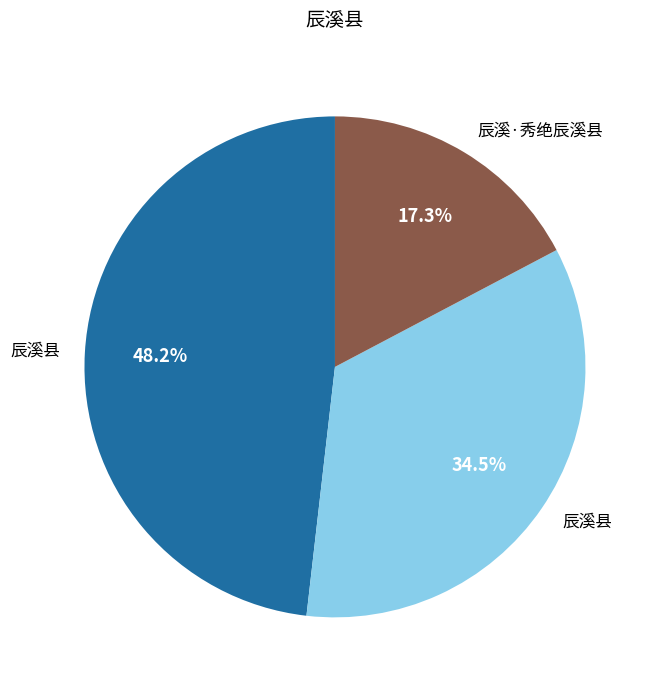

Is there any slice that represents more than half of the pie?

No